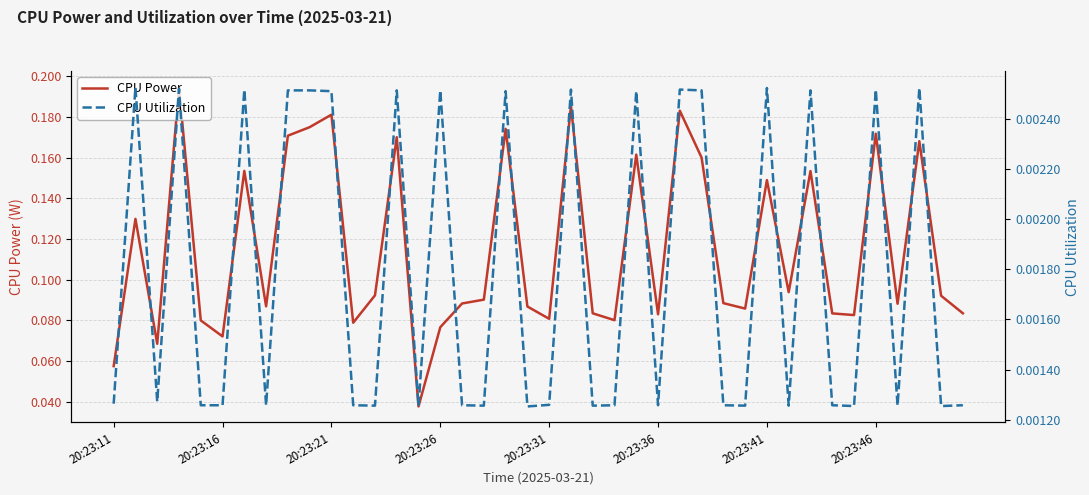

The CPU Power series shows 0.3 at 20:23:21. True or false?

False